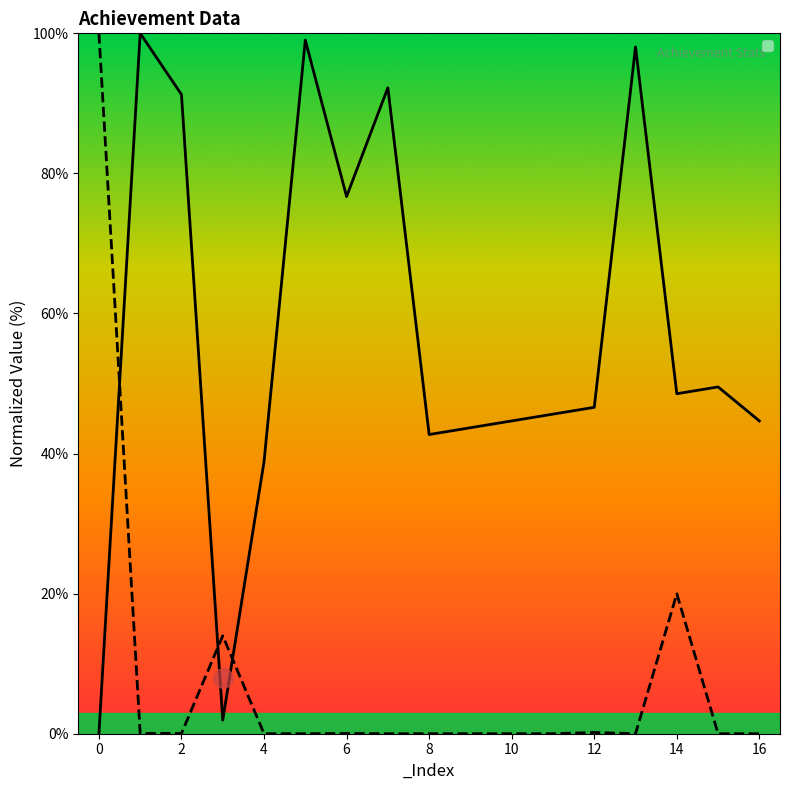

Which series ends up on top after the final intersection of _Icon and _Goal?

_Icon